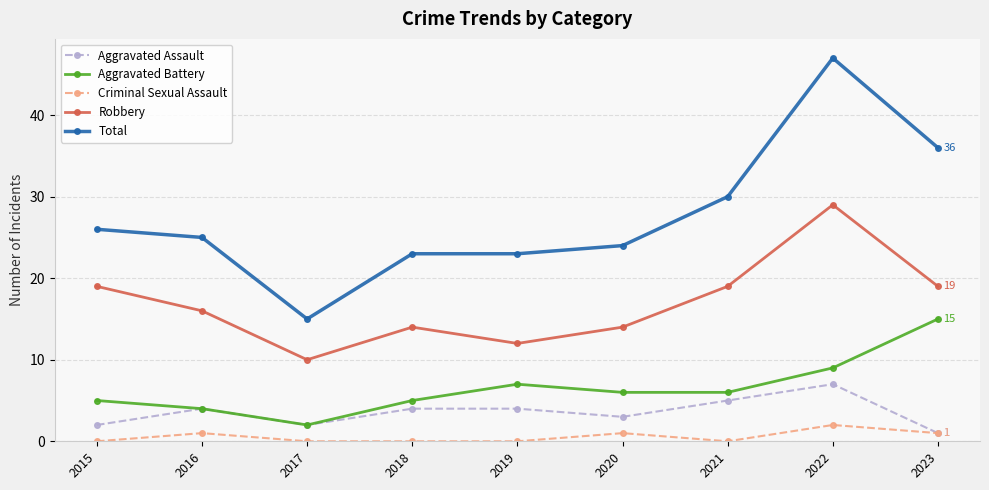

What is the value of the Criminal Sexual Assault point at the 6th from the left?

1